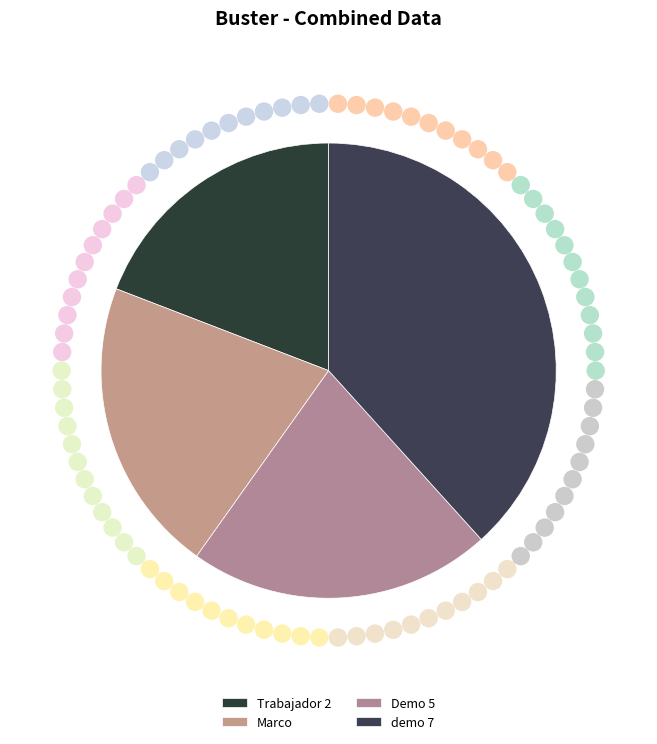

The demo 7 slice represents 2% of the pie. True or false?

False